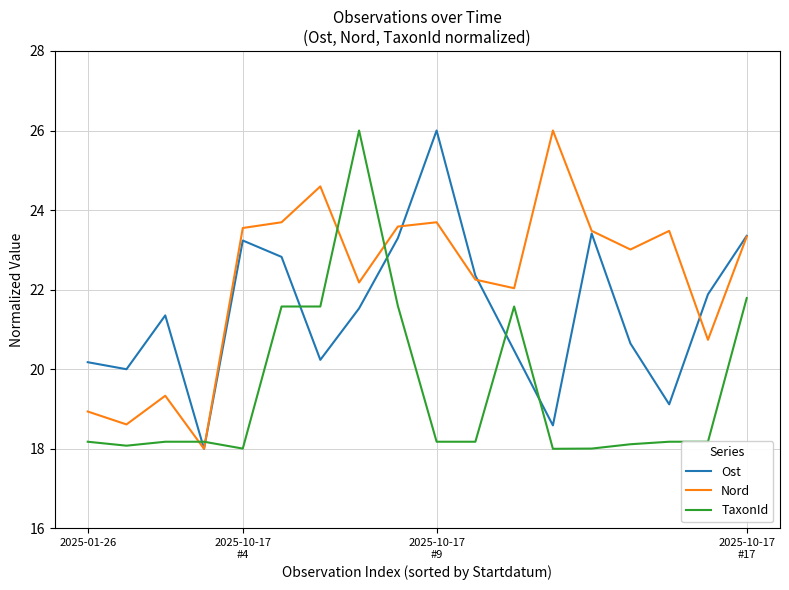

What is the maximum value for Ost?

26.0